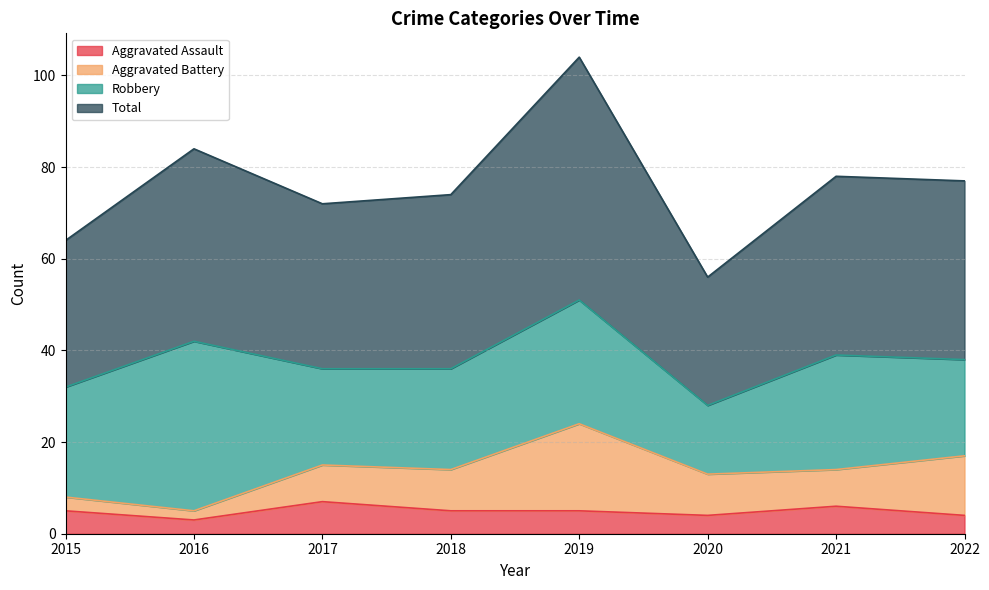

What is the maximum value for Aggravated Assault?

7